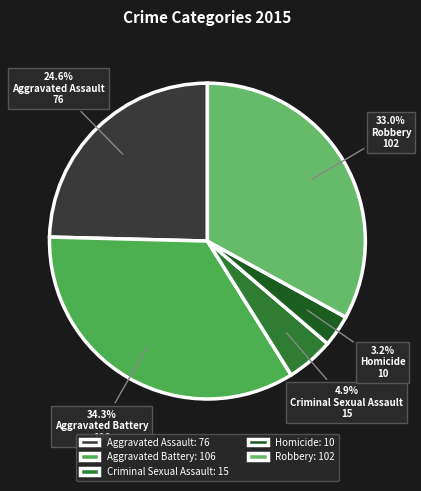

Which slice is the smallest?

Homicide